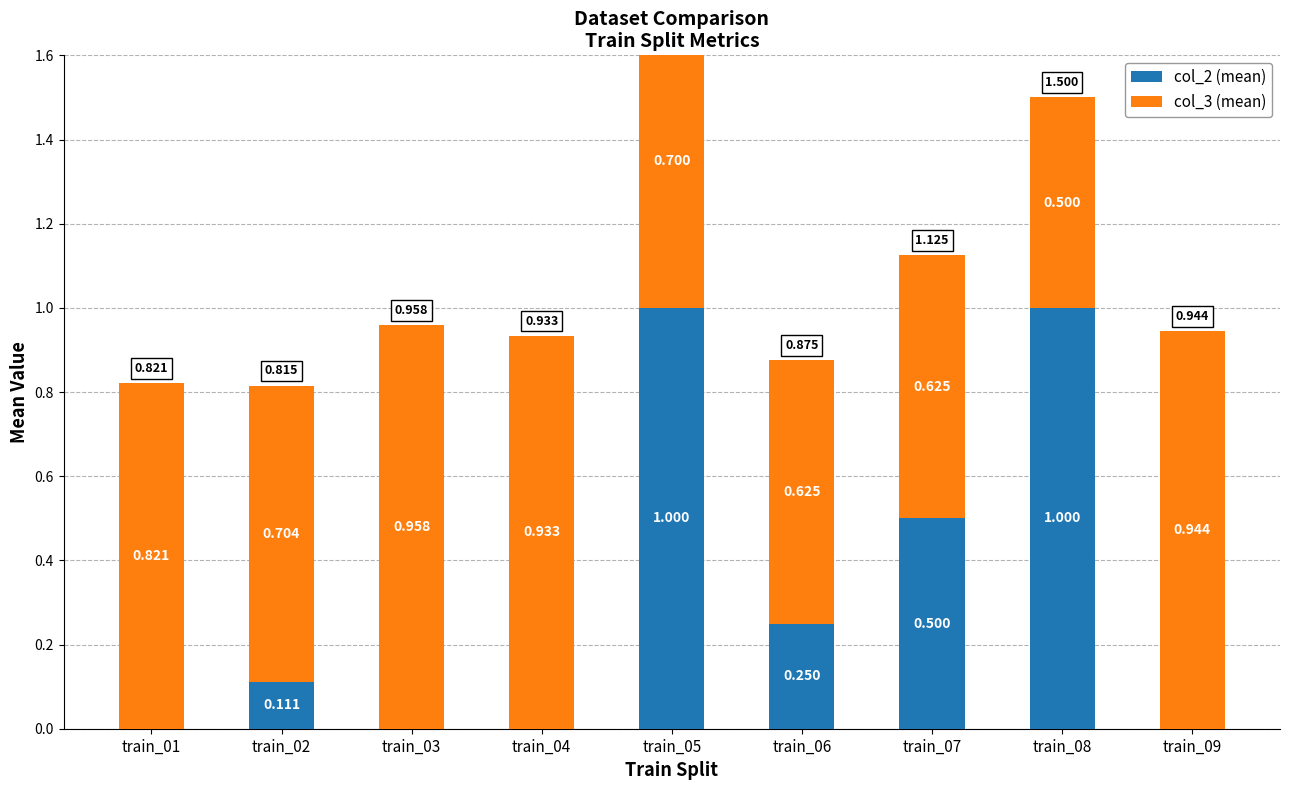

How many categories are shown in the chart?

9